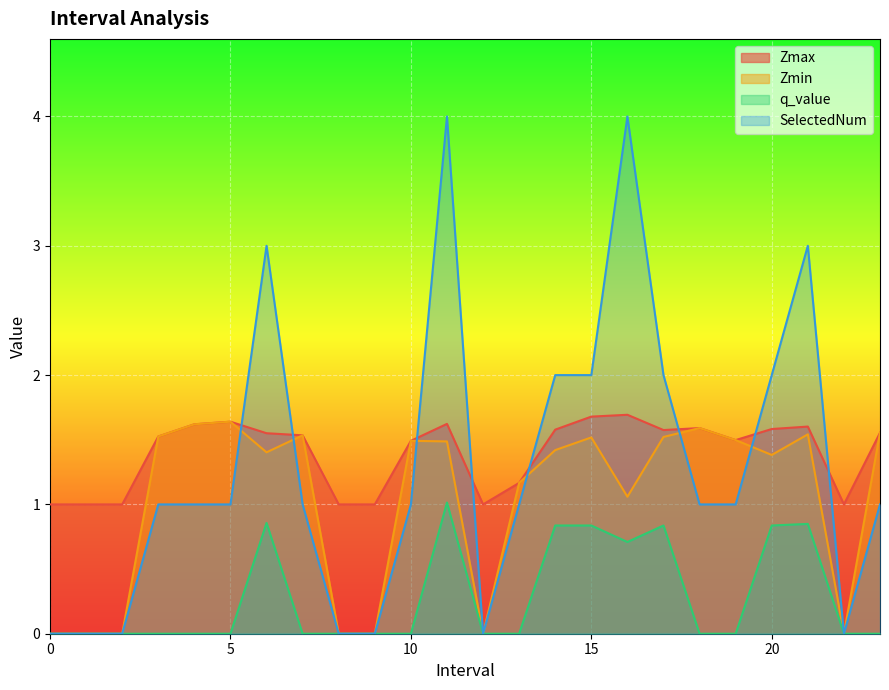

The Zmin series shows 1.2 at 13.0. True or false?

True